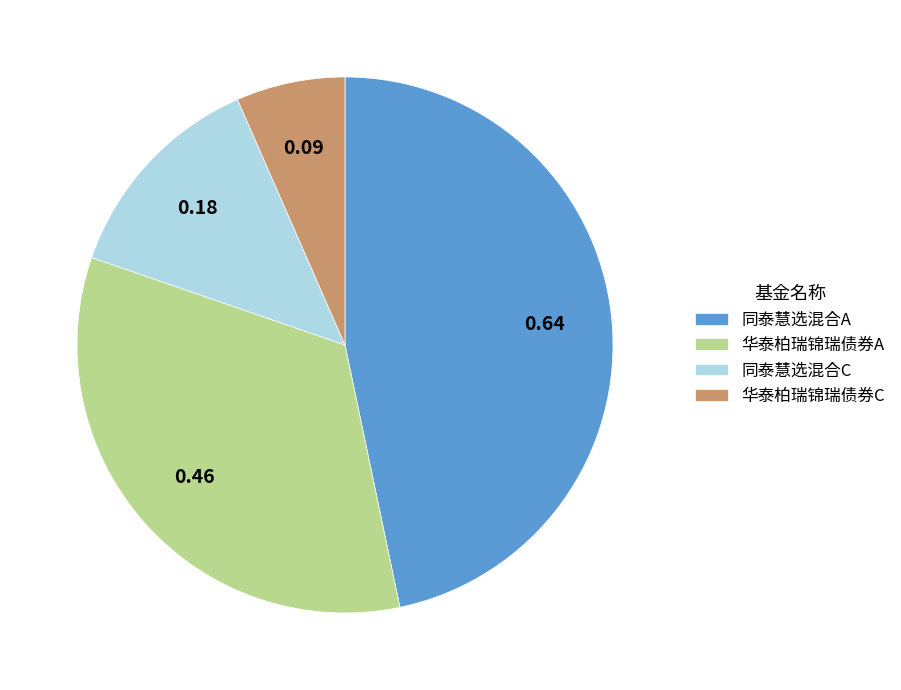

Does 华泰柏瑞锦瑞债券C represent more than half of the total?

No